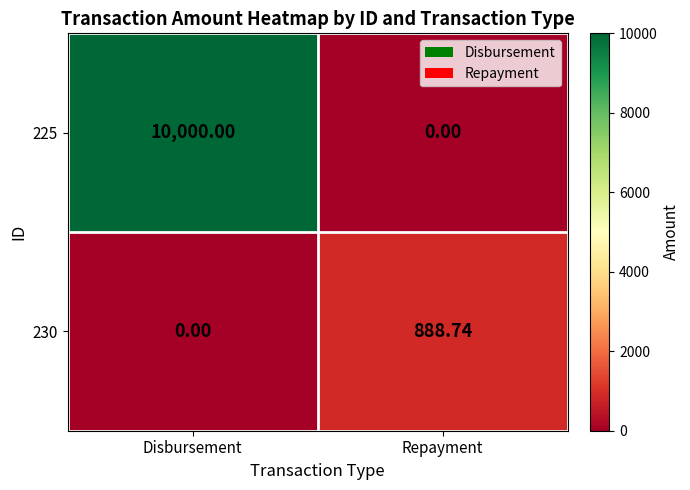

Which series has the largest total across all categories?

225